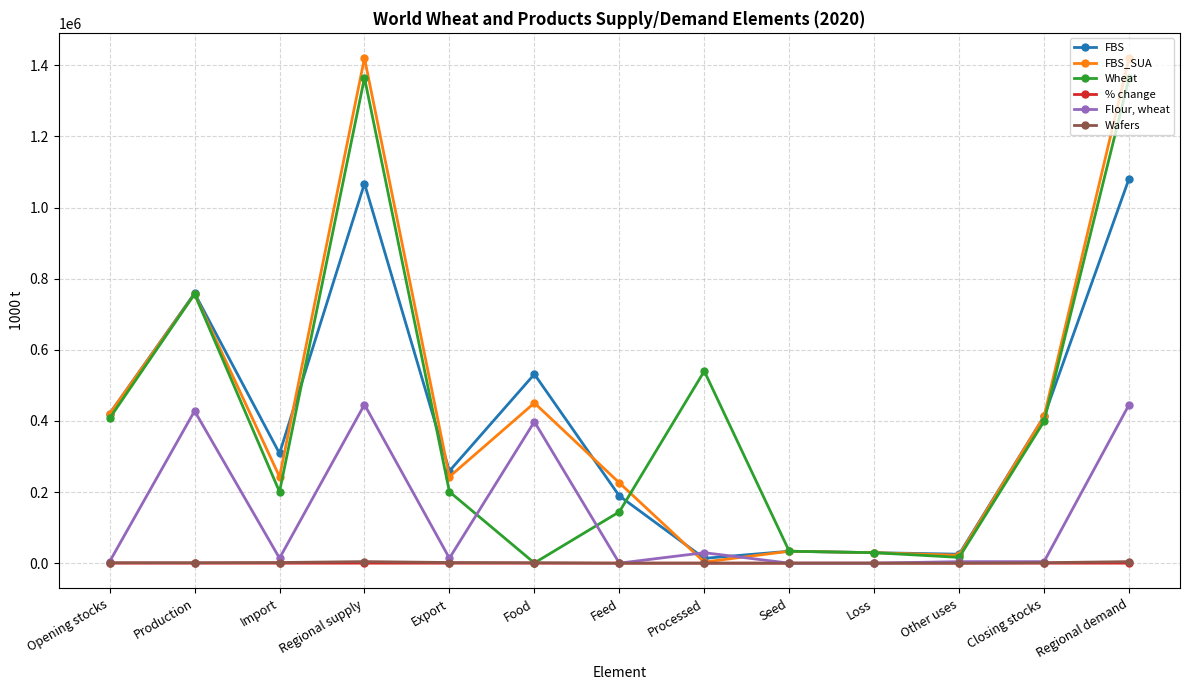

What is the sum of all Wheat values?

5457128.3